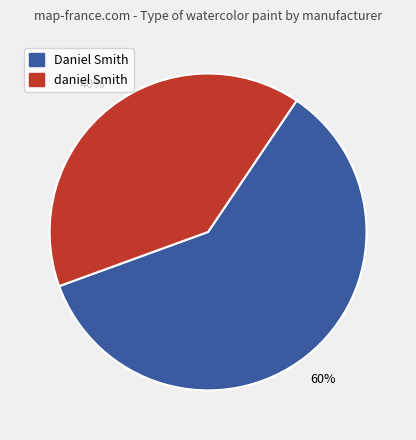

Does any single category account for the majority?

Yes